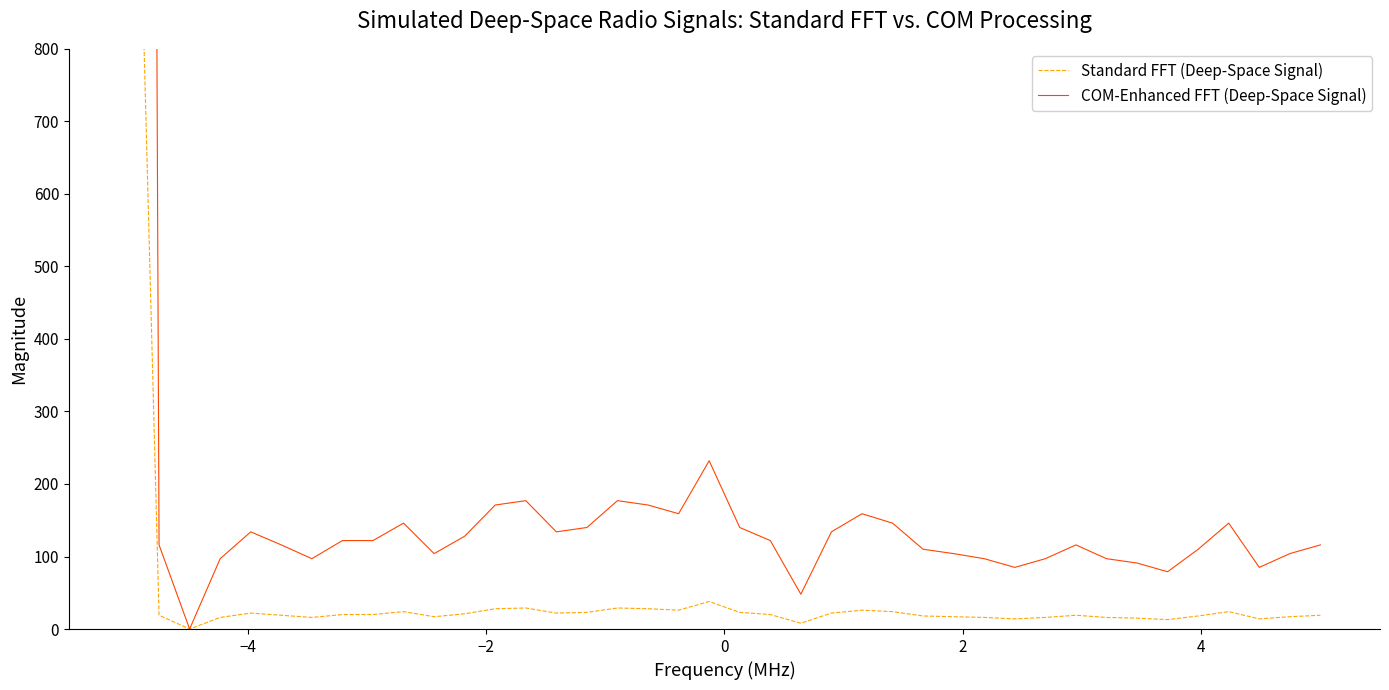

Reading left to right, extract all data points from this chart.

Standard FFT (Deep-Space Signal): 1615	19	0	16	22	19	16	20	20	24	17	21	28	29	22	23	29	28	26	38	23	20	8	22	26	24	18	17	16	14	16	19	16	15	13	18	24	14	17	19
COM-Enhanced FFT (Deep-Space Signal): 9883	116	0	97	134	116	97	122	122	146	104	128	171	177	134	140	177	171	159	232	140	122	48	134	159	146	110	104	97	85	97	116	97	91	79	110	146	85	104	116